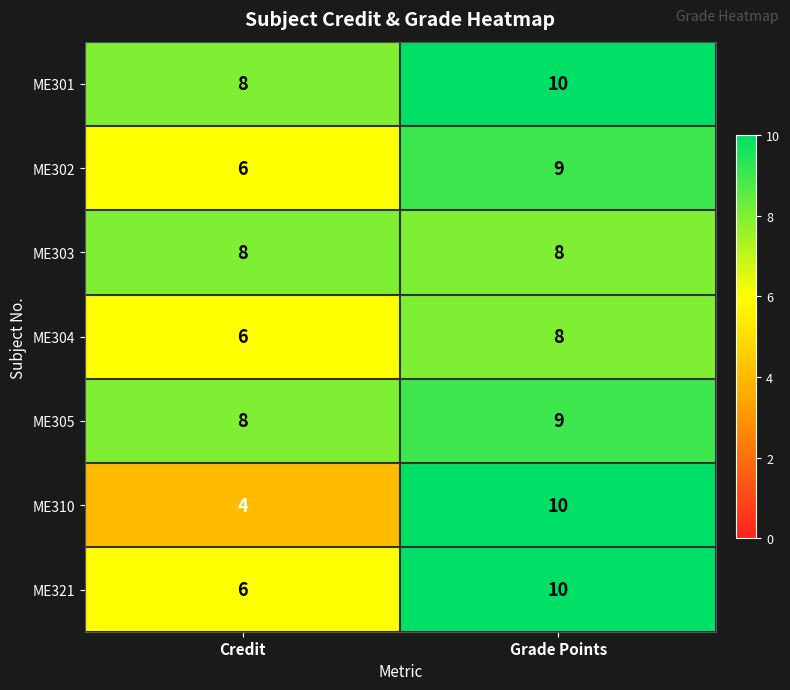

At which category does the chart reach its peak across all series?

Grade Points